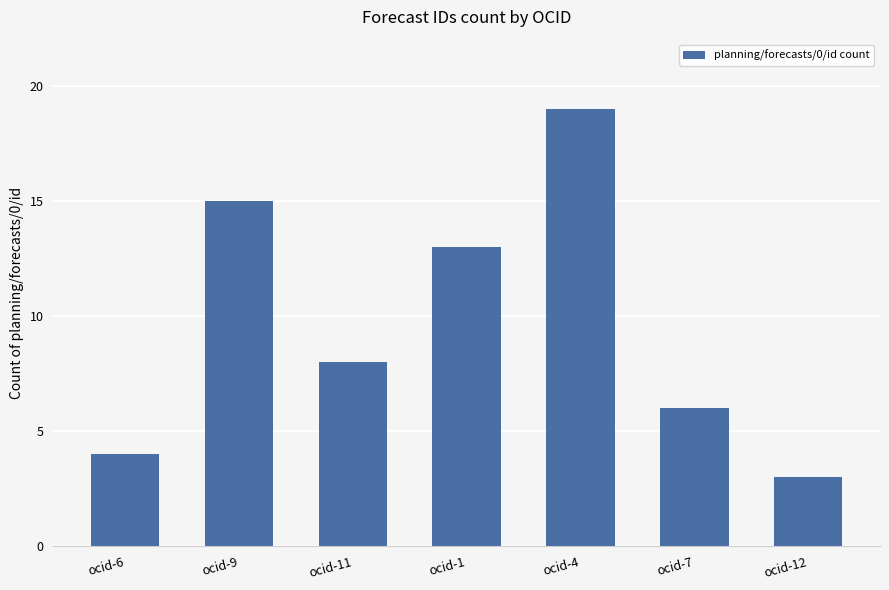

What is the sum of all values?

68